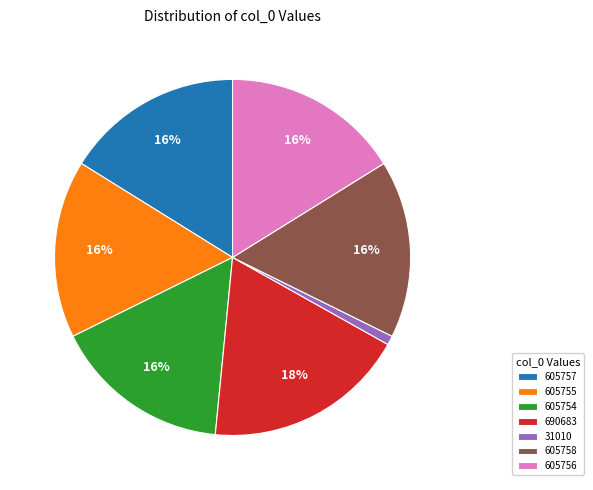

To the nearest percent, what percentage of the pie is 605754?

16%